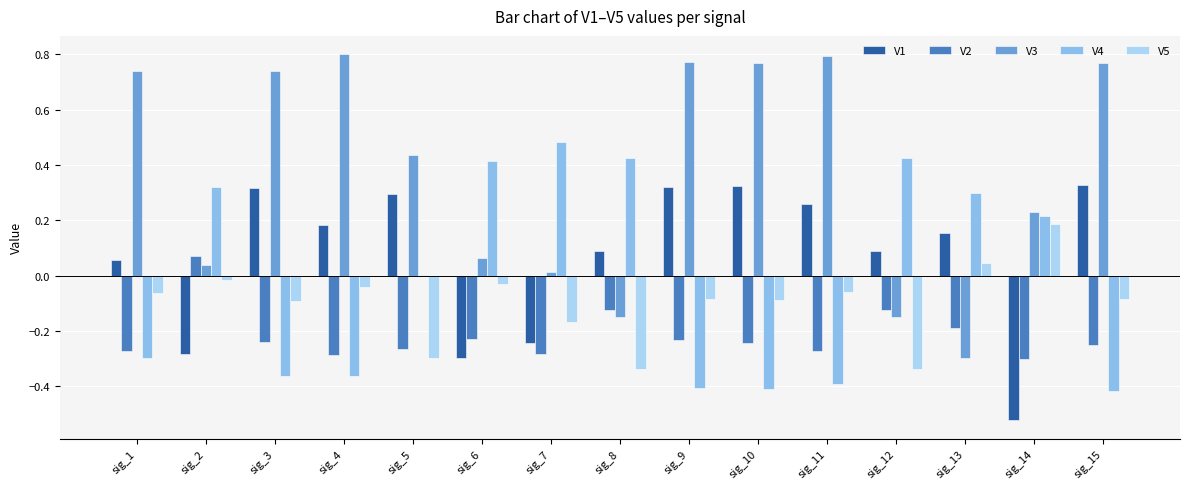

Rank the series by their maximum value, from highest to lowest.

V3, V4, V1, V5, V2